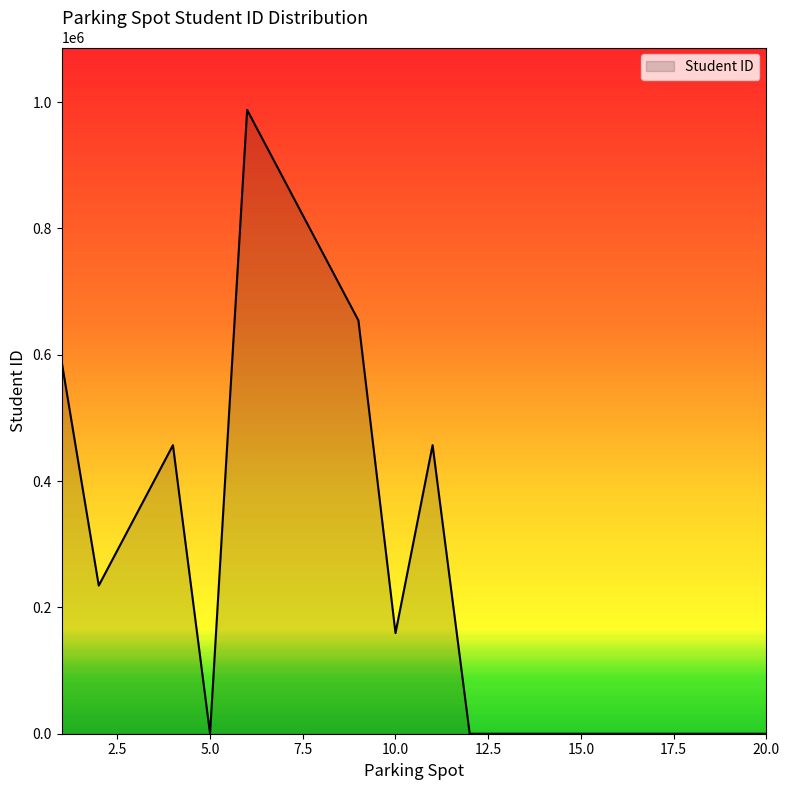

What is the difference between the maximum and minimum values?

987654